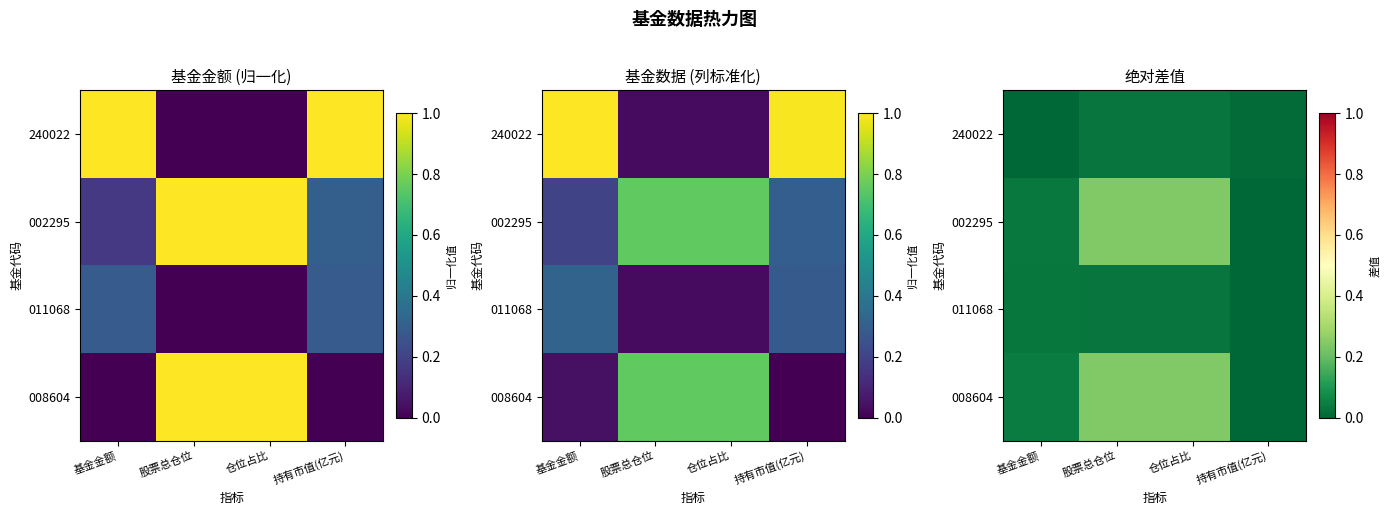

At which label does 008604 reach its minimum?

持有市值(亿元)